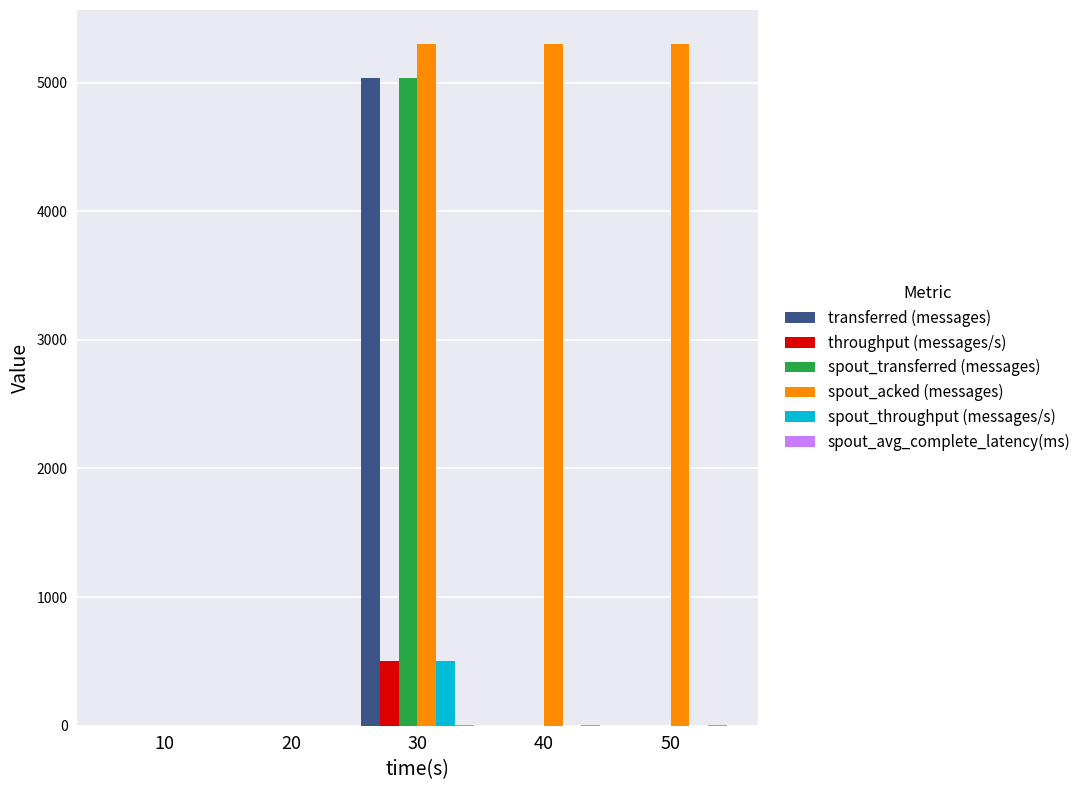

Is the value of transferred (messages) at 50 greater than the value of spout_throughput (messages/s) at 30?

No